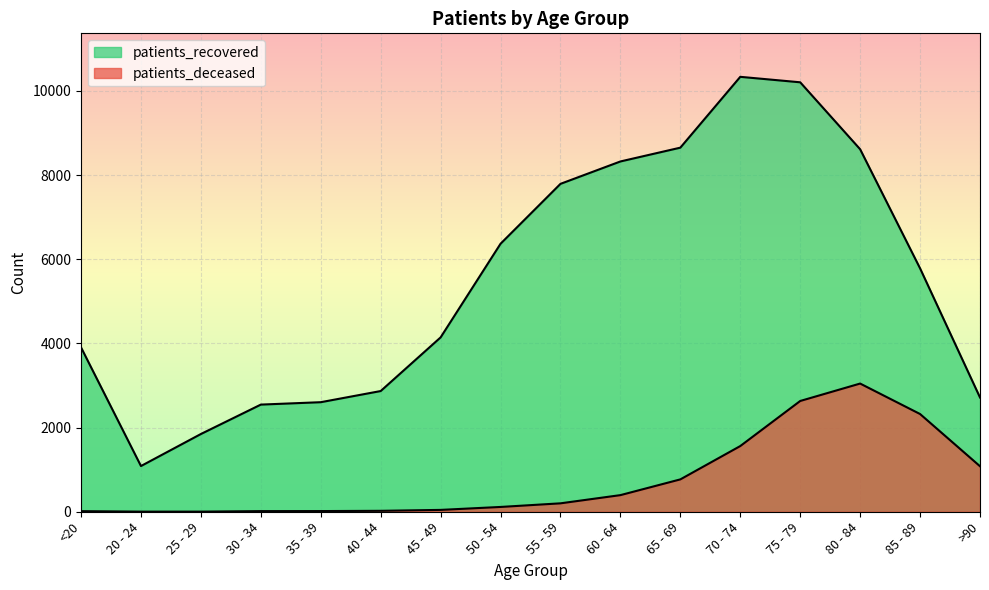

Where is patients_recovered nearest to the value 5710?

85 - 89